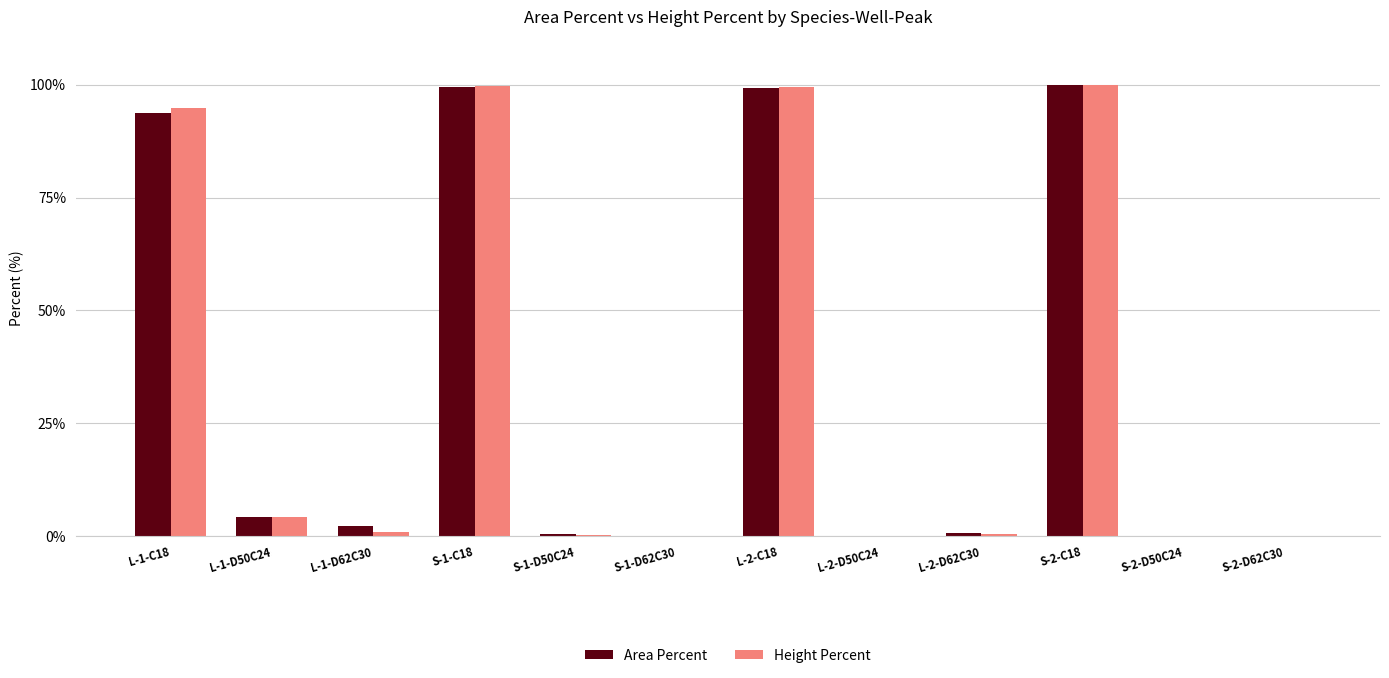

What are all the series names shown in the legend?

Area Percent, Height Percent